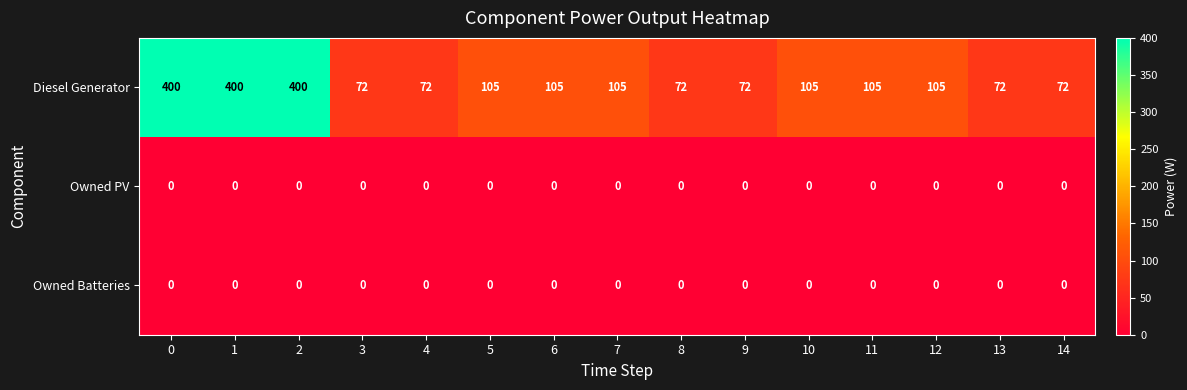

Which series has the largest range (max minus min)?

Diesel Generator